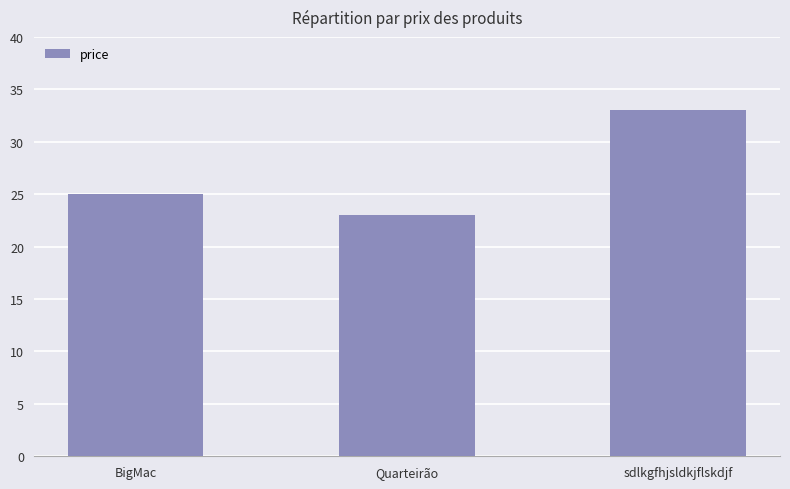

What is the average value?

27